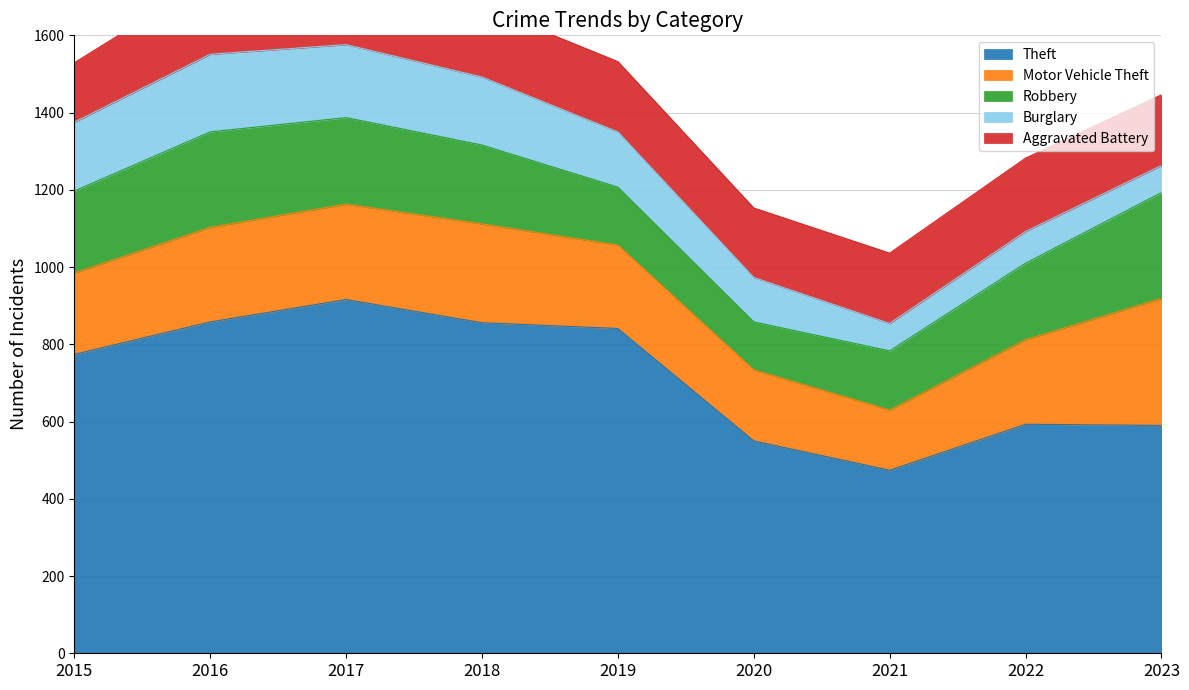

What is the value of the Burglary point at the 5th from the left?

143